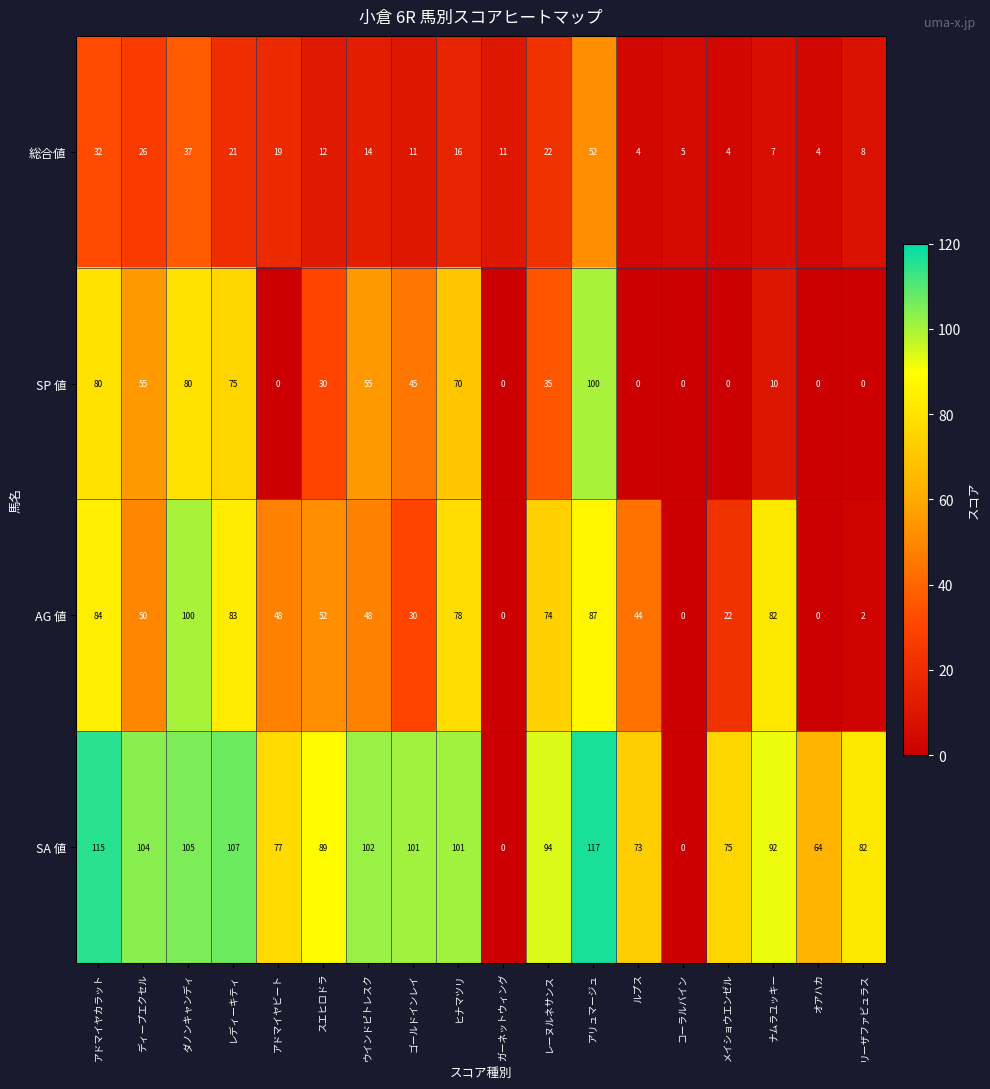

What is the total value across all series at オアハカ?

68